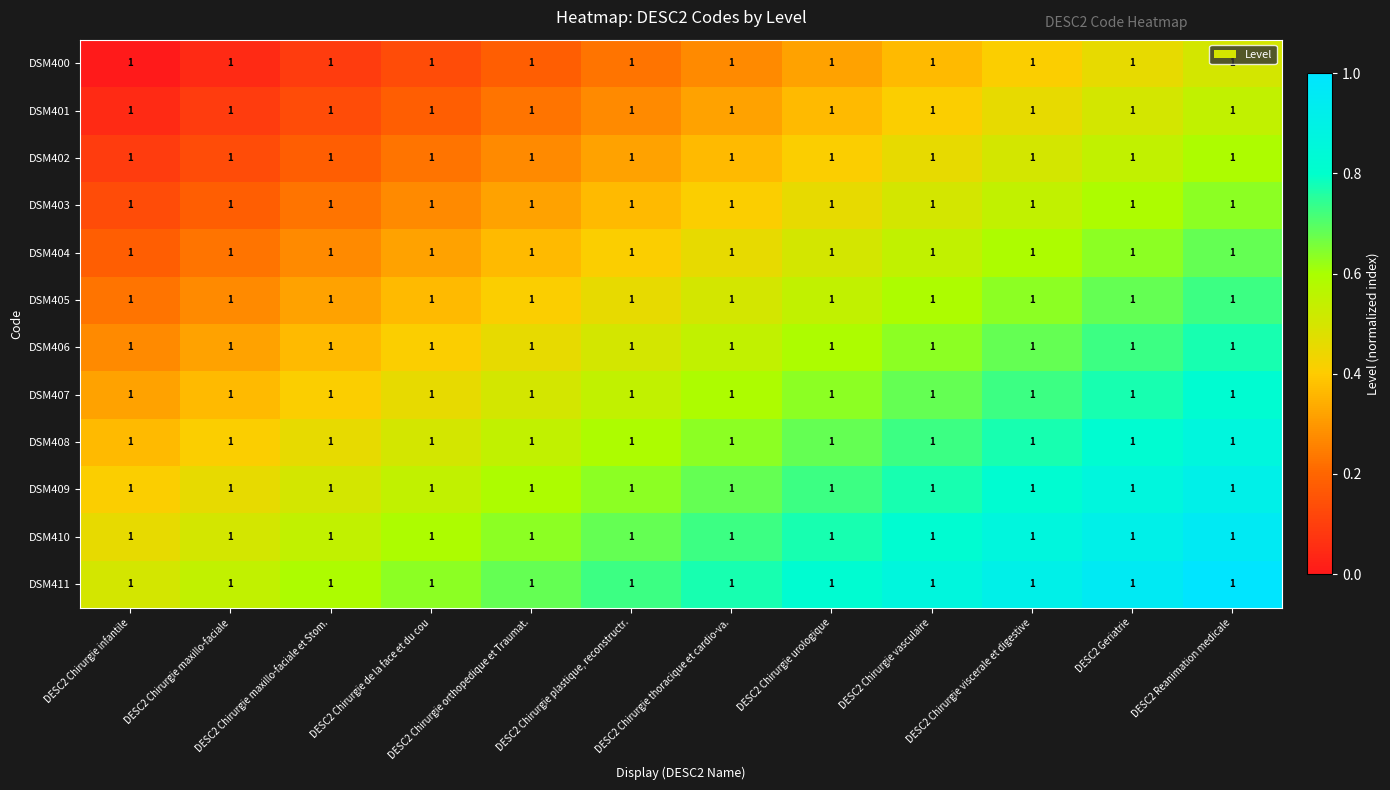

Rank the series at DESC2 Chirurgie plastique, reconstructr. from highest to lowest value.

DSM411, DSM410, DSM409, DSM408, DSM407, DSM406, DSM405, DSM404, DSM403, DSM402, DSM401, DSM400